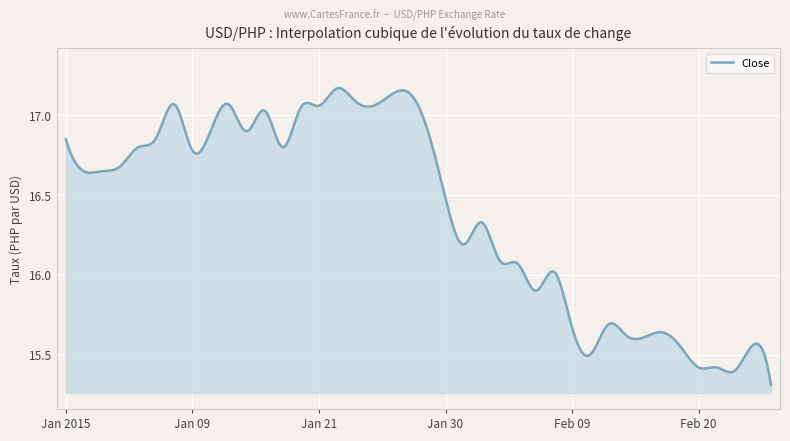

What is the difference between the maximum and minimum values?

1.9